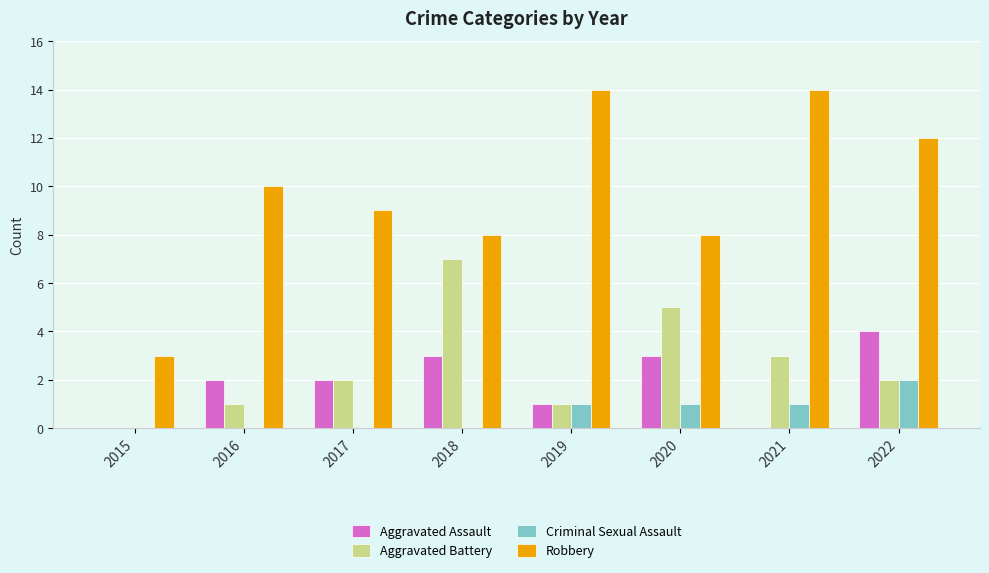

What is the spread (max minus min) of values at 2018?

8